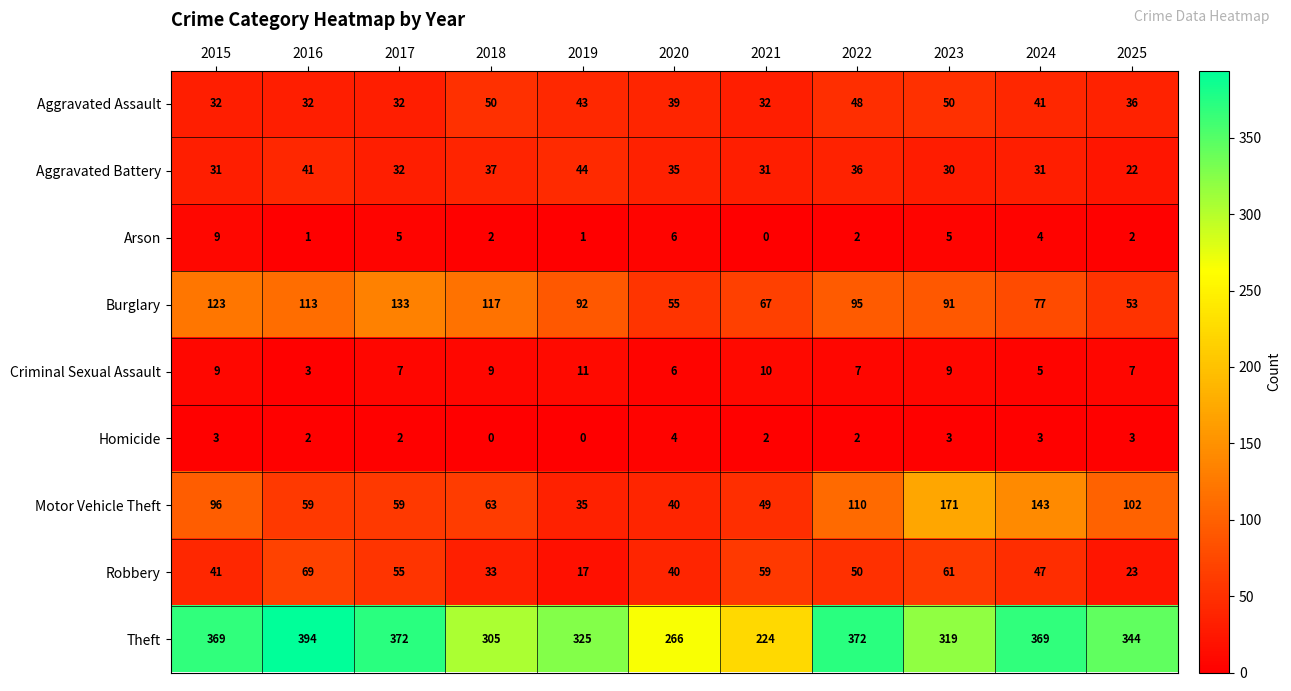

Which series has the largest range (max minus min)?

Theft